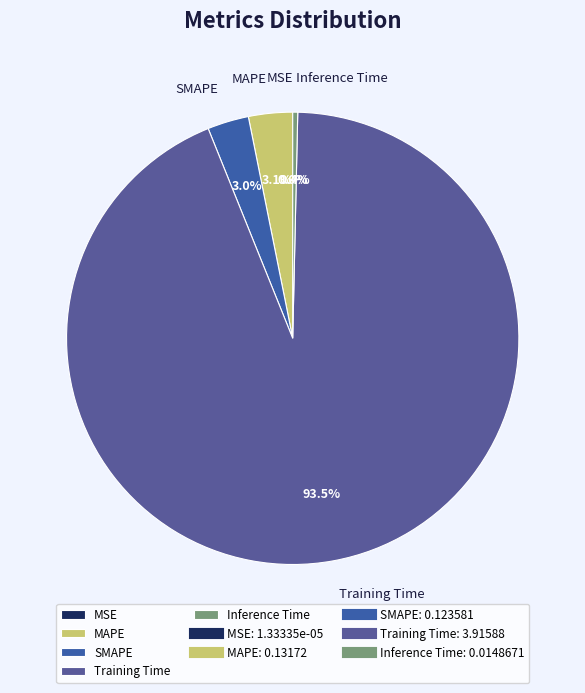

Combined, what portion of the pie is Inference Time and Training Time?

93.9%